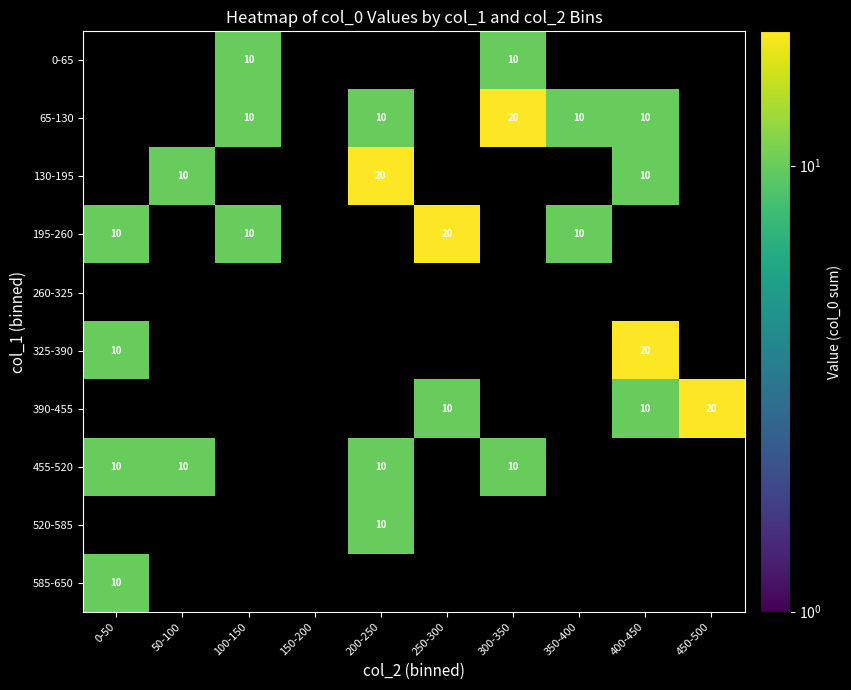

The value of 455-520 at 0-50 is 5. True or false?

False